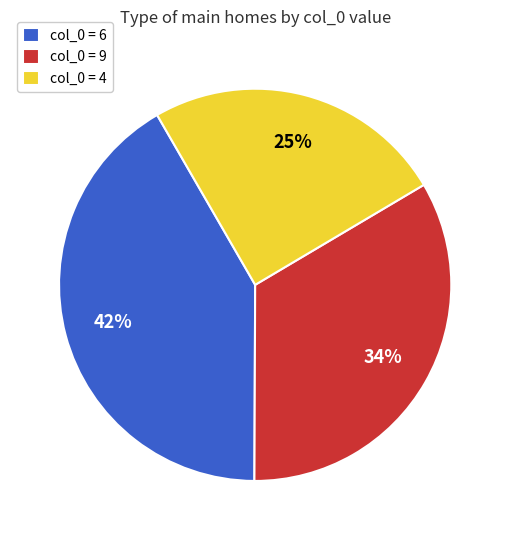

Combined, do col_0 = 4 and col_0 = 9 account for over 50%?

Yes